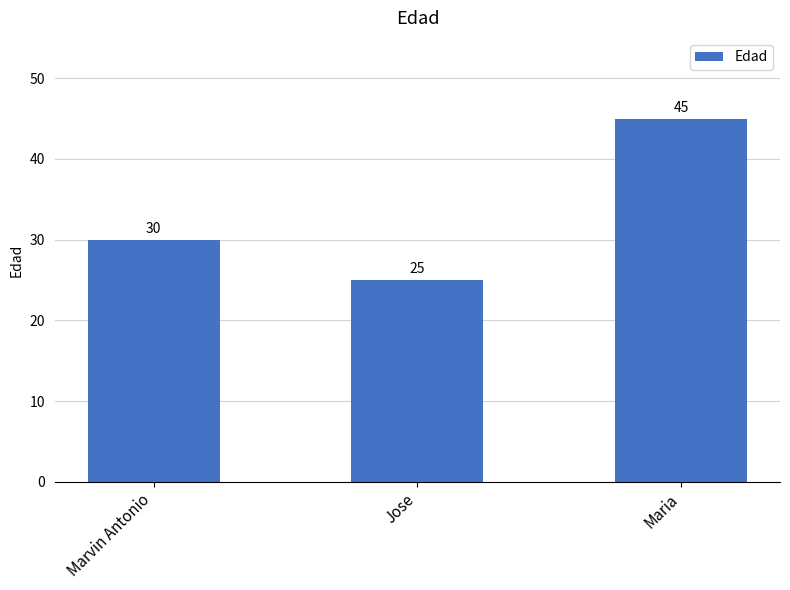

List the labels in order of value, smallest first.

Jose, Marvin Antonio, Maria